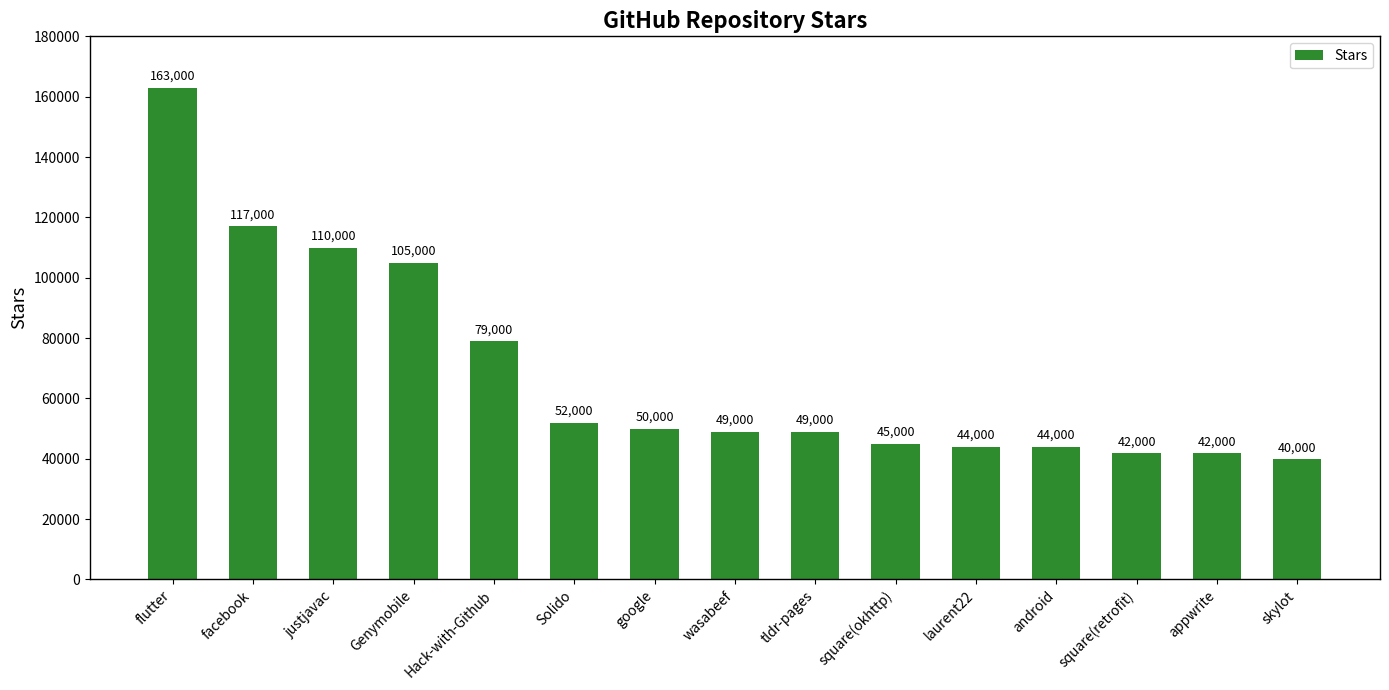

True or false: the data shows 50000 at google.

True